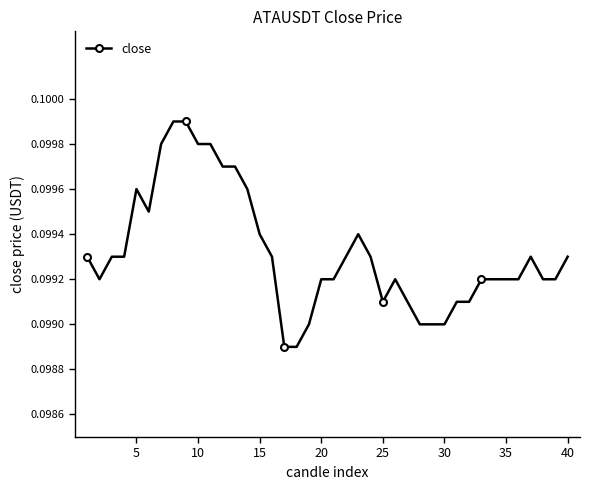

Count the values in the range 0 to 1.

40